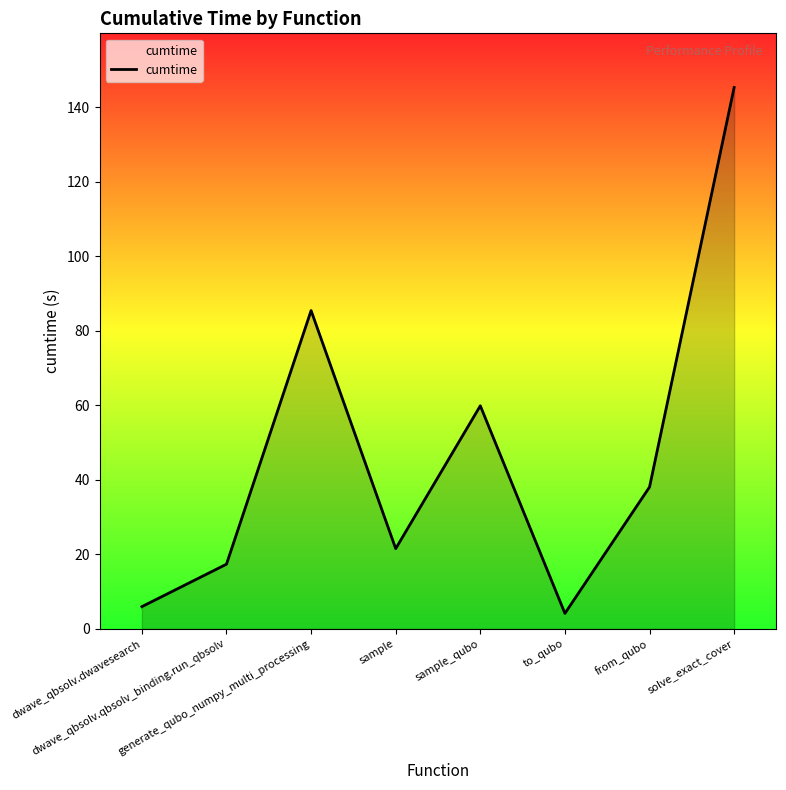

What is the sum of all values?

377.8